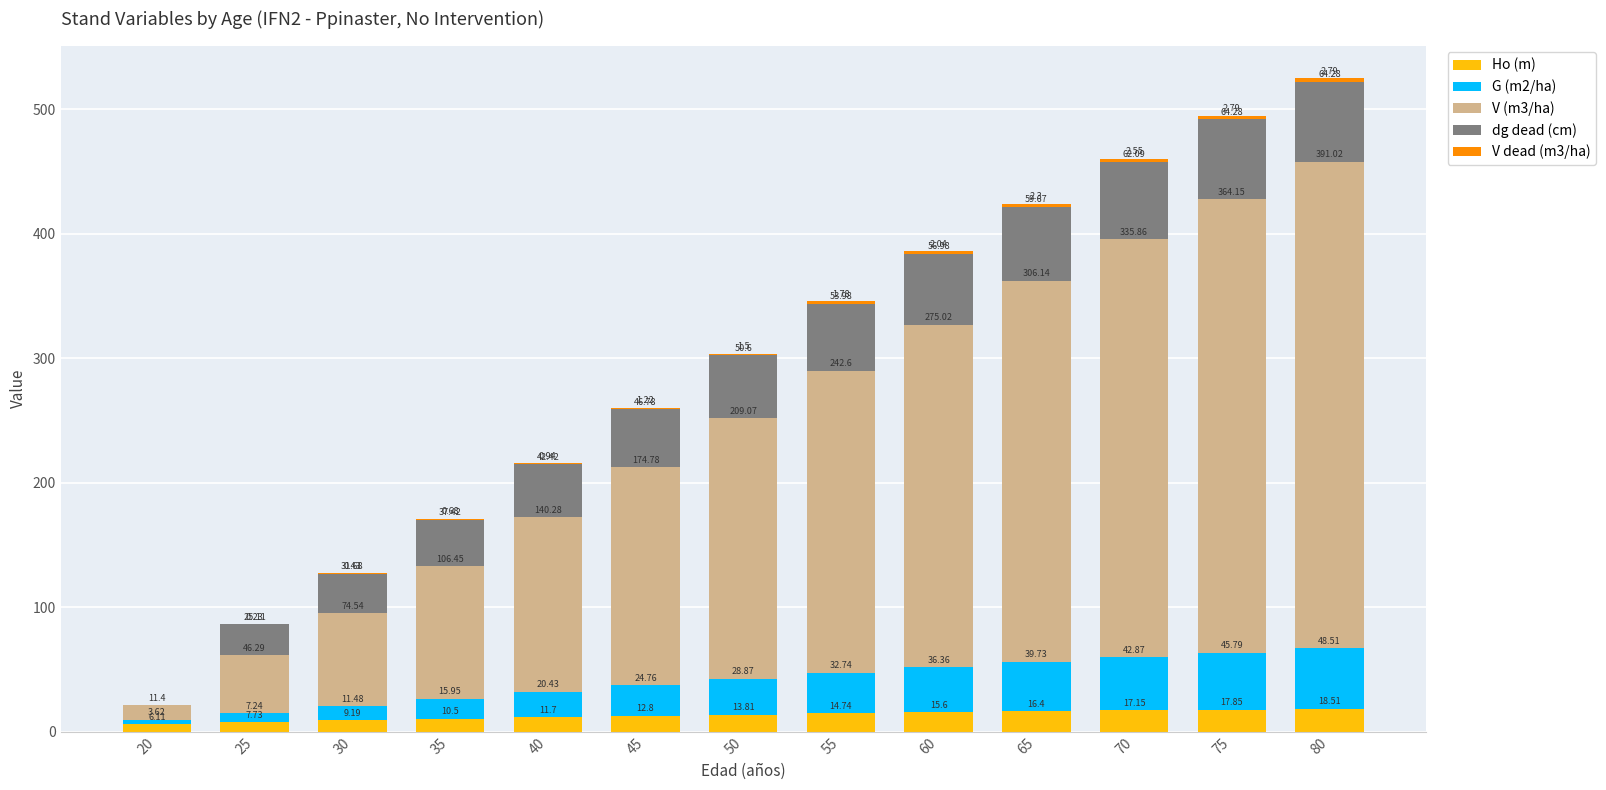

Are the bars horizontal?

No